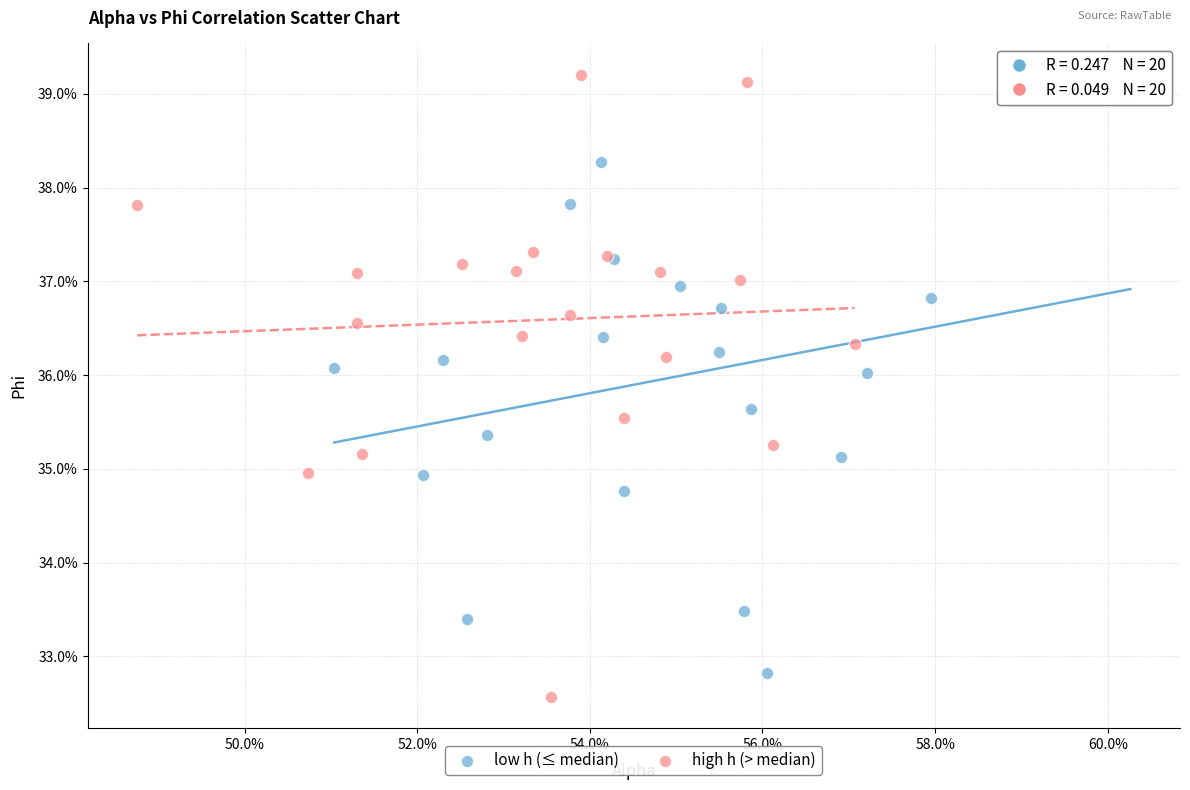

Which series reaches the minimum Y coordinate?

high h (> median)